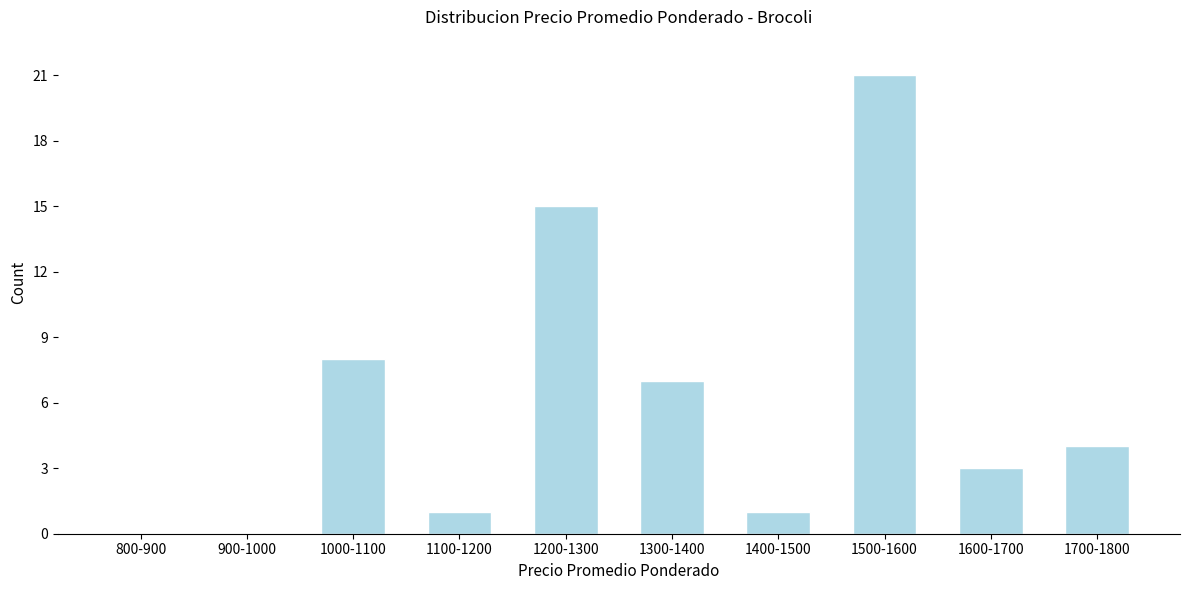

Reading left to right, list all the values displayed in this chart.

800-900=0	900-1000=0	1000-1100=8	1100-1200=1	1200-1300=15	1300-1400=7	1400-1500=1	1500-1600=21	1600-1700=3	1700-1800=4